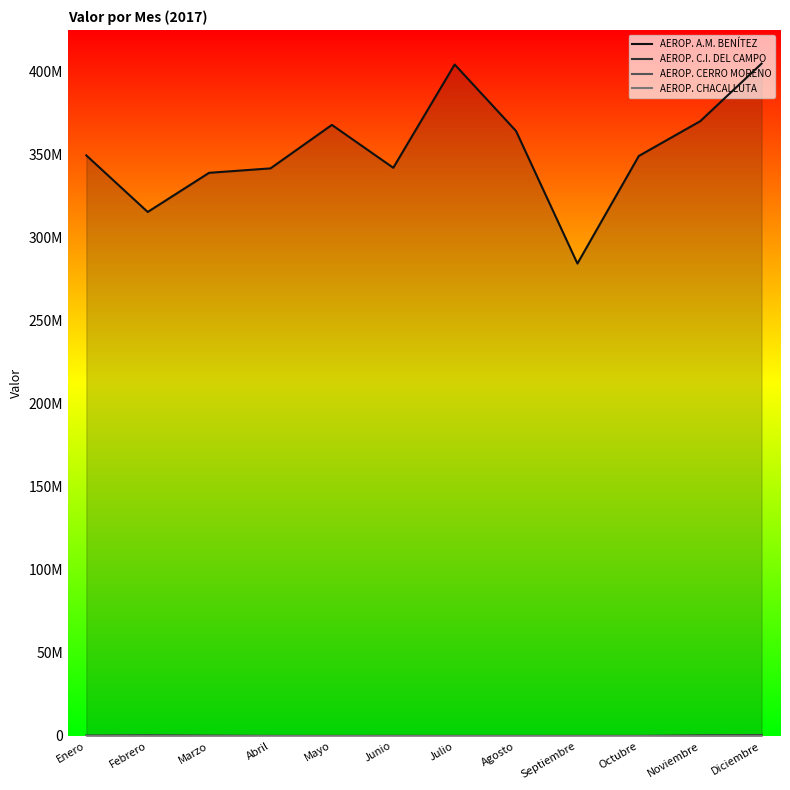

In AEROP. A.M. BENÍTEZ, how many points are lower than both neighbors (excluding endpoints)?

3